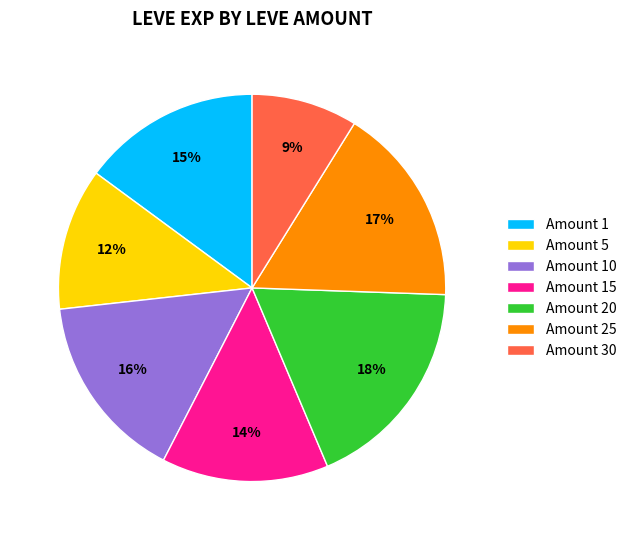

Is it true that Amount 30 is 1% of the pie?

False